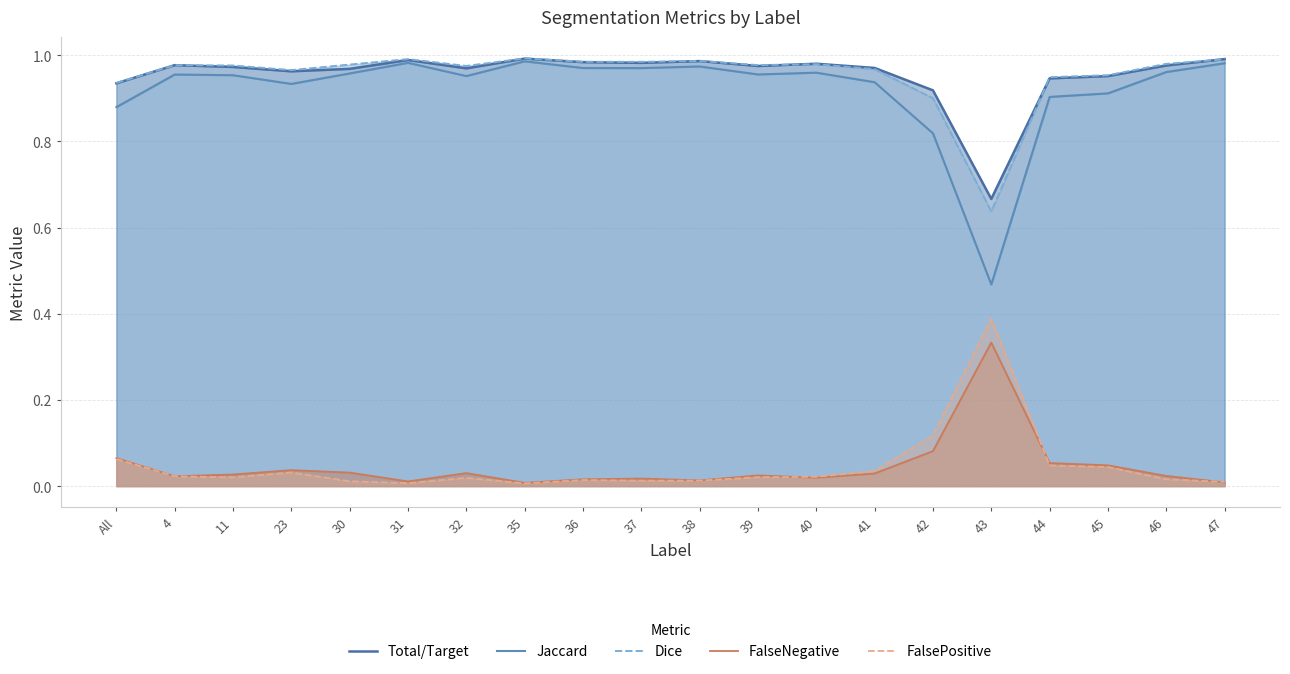

What is the difference between the second highest and second lowest values in the Total/Target series?

0.1